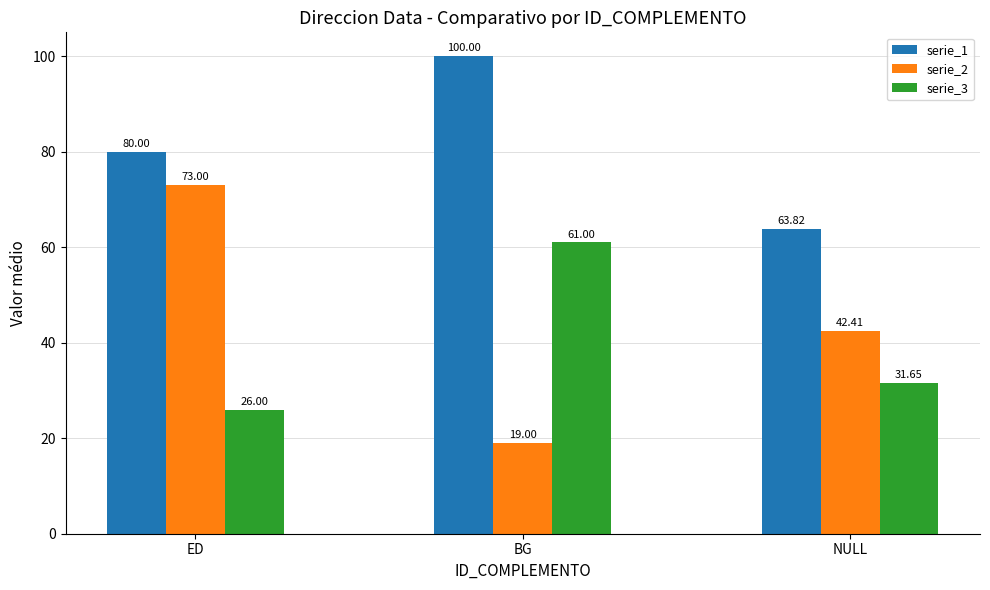

Is the value of serie_2 at BG greater than the value of serie_1 at BG?

No